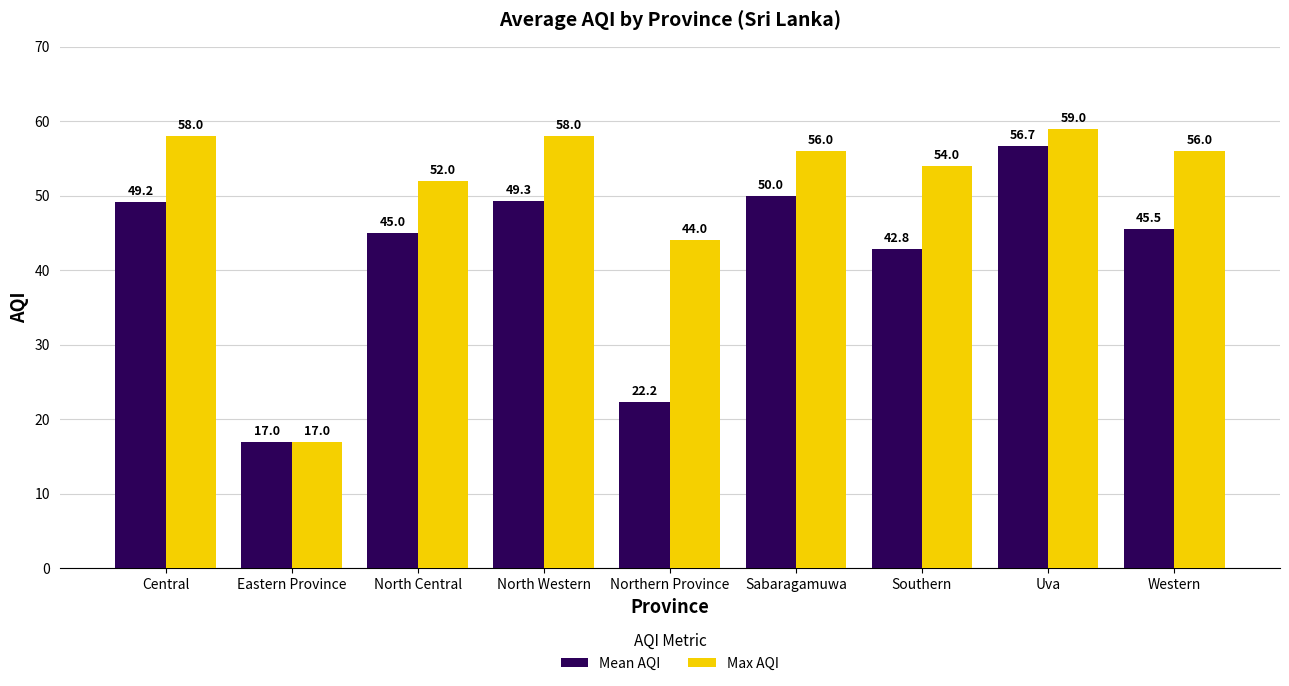

Count the number of categories in the chart.

9